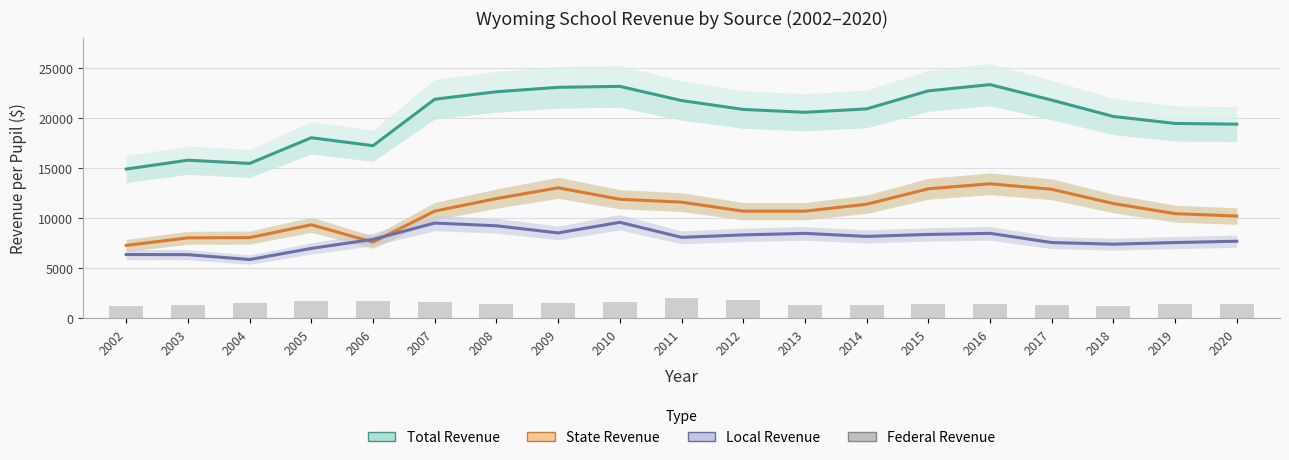

At which label is Total Revenue closest to 19116?

2020